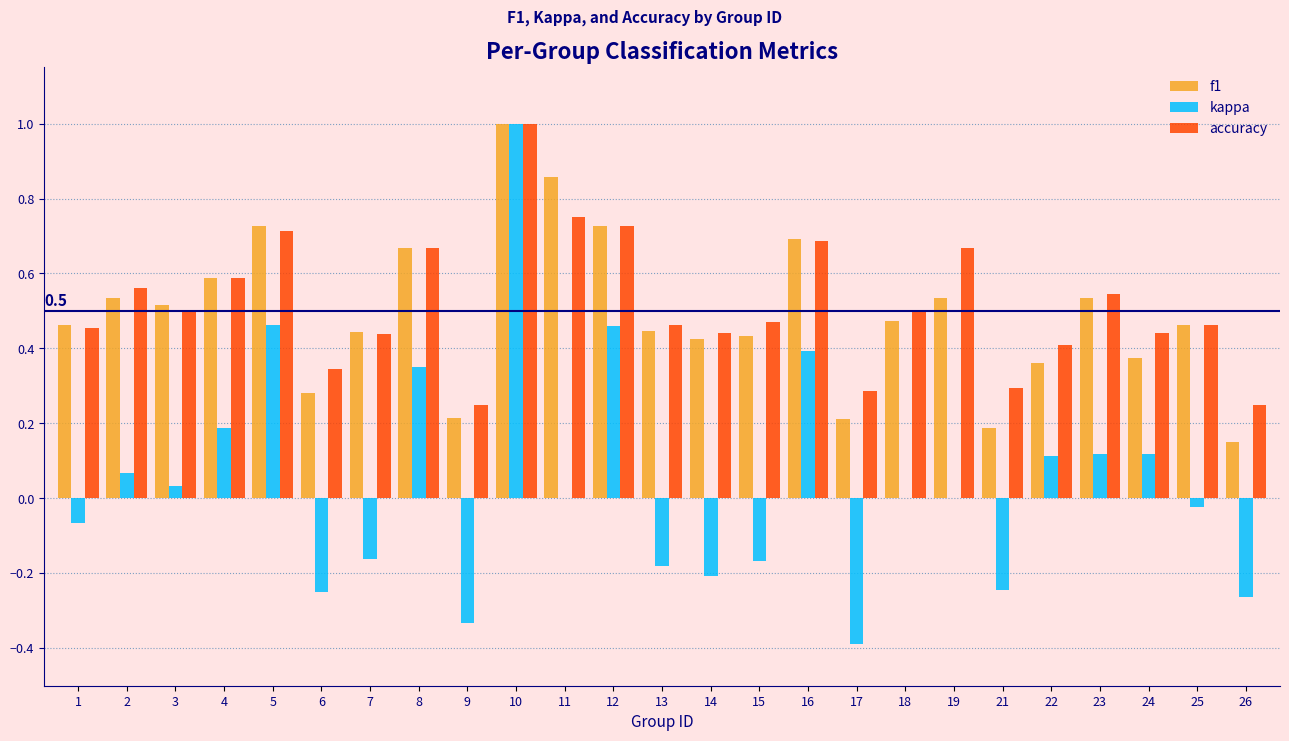

How many categories are shown in the chart?

25